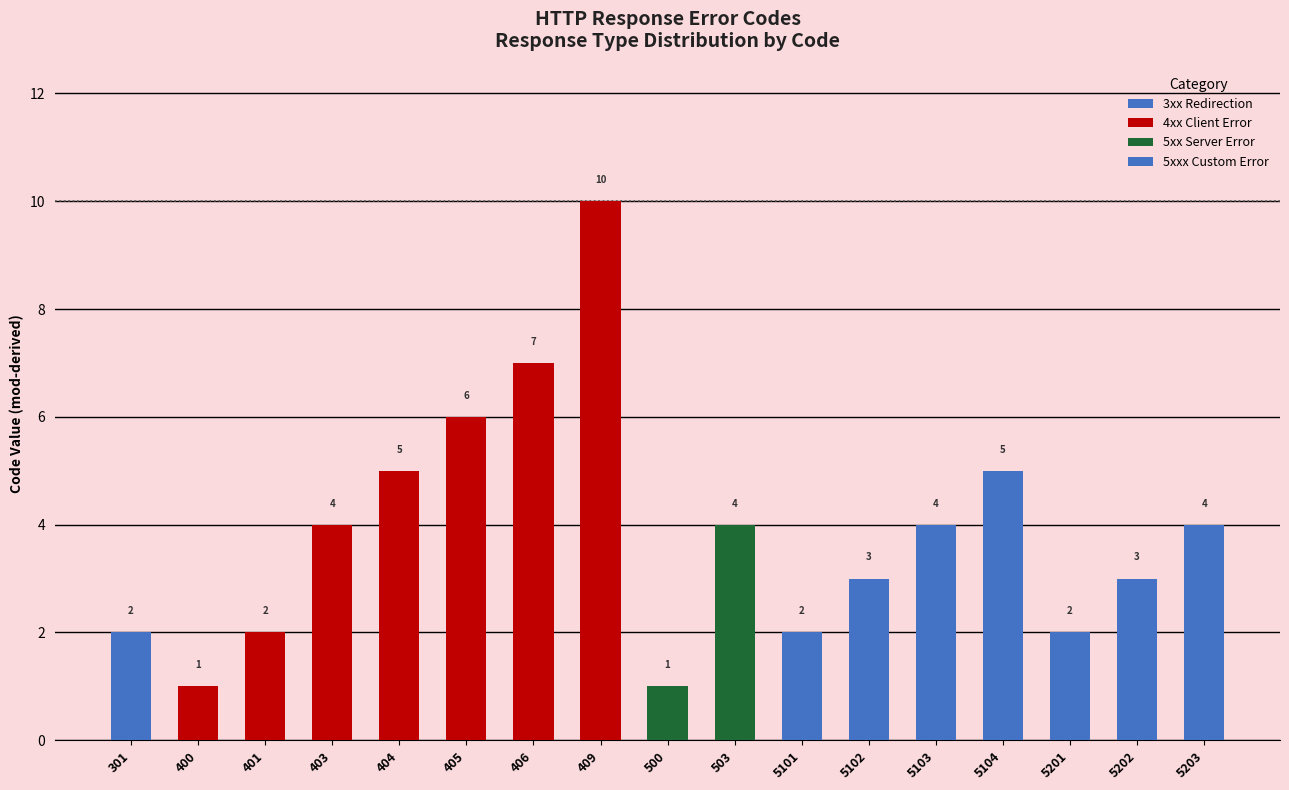

What is the sum of all values?

65